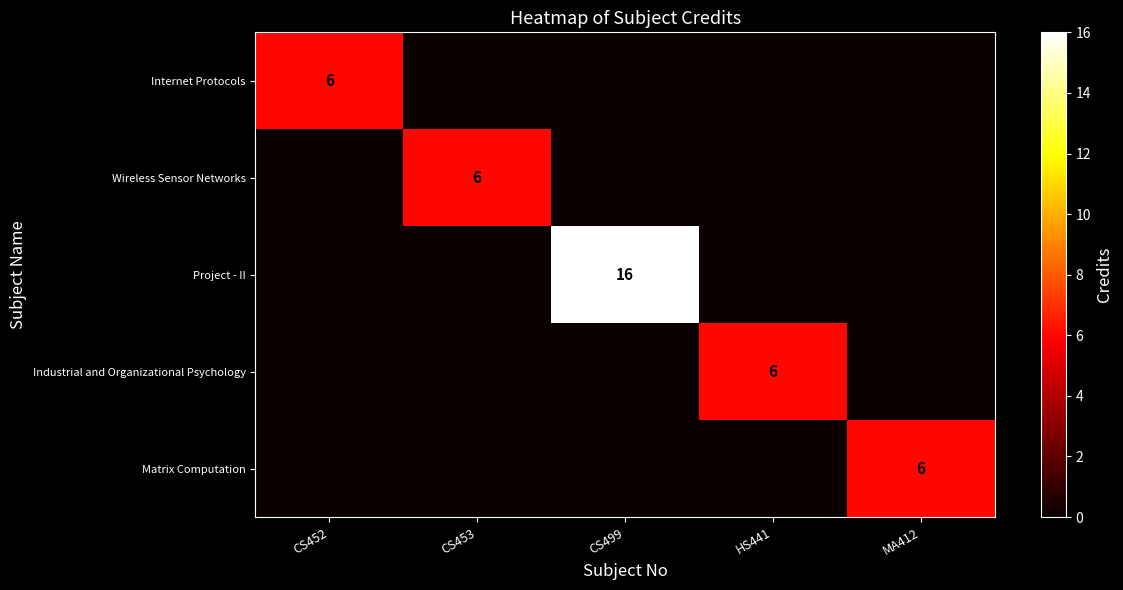

True or false: Wireless Sensor Networks has a value of 6 at CS453.

True